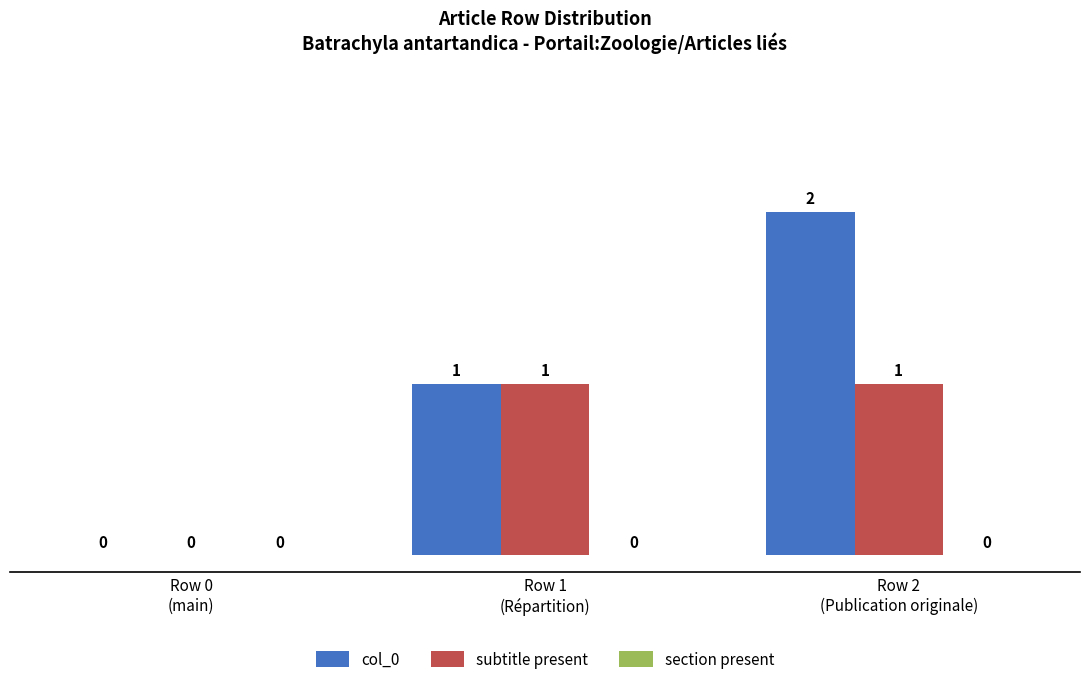

How many col_0 values are between 0 and 2?

3